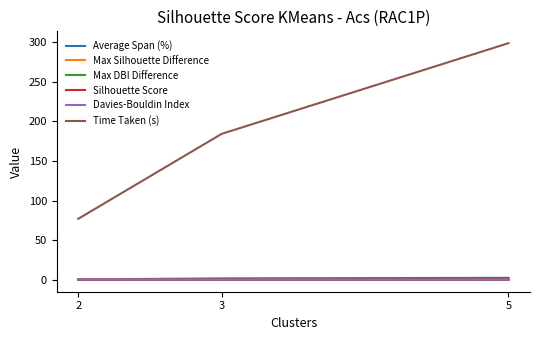

Which series has the largest range (max minus min)?

Time Taken (s)